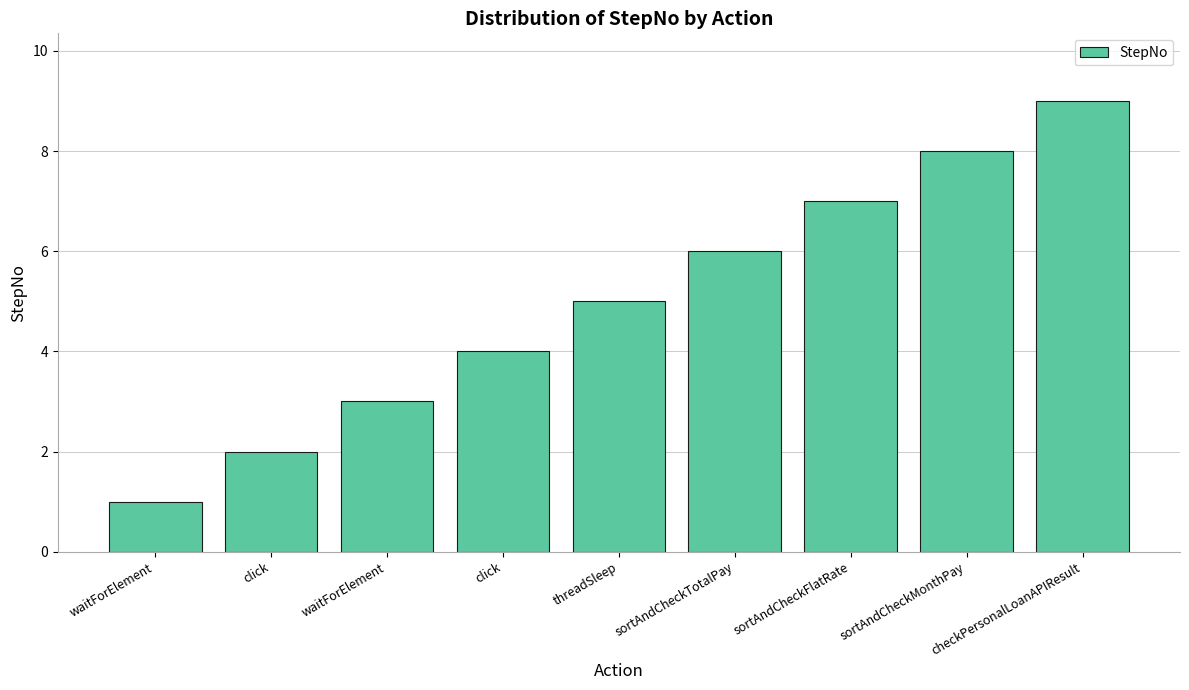

What is the value of the 7th bar from the left?

7